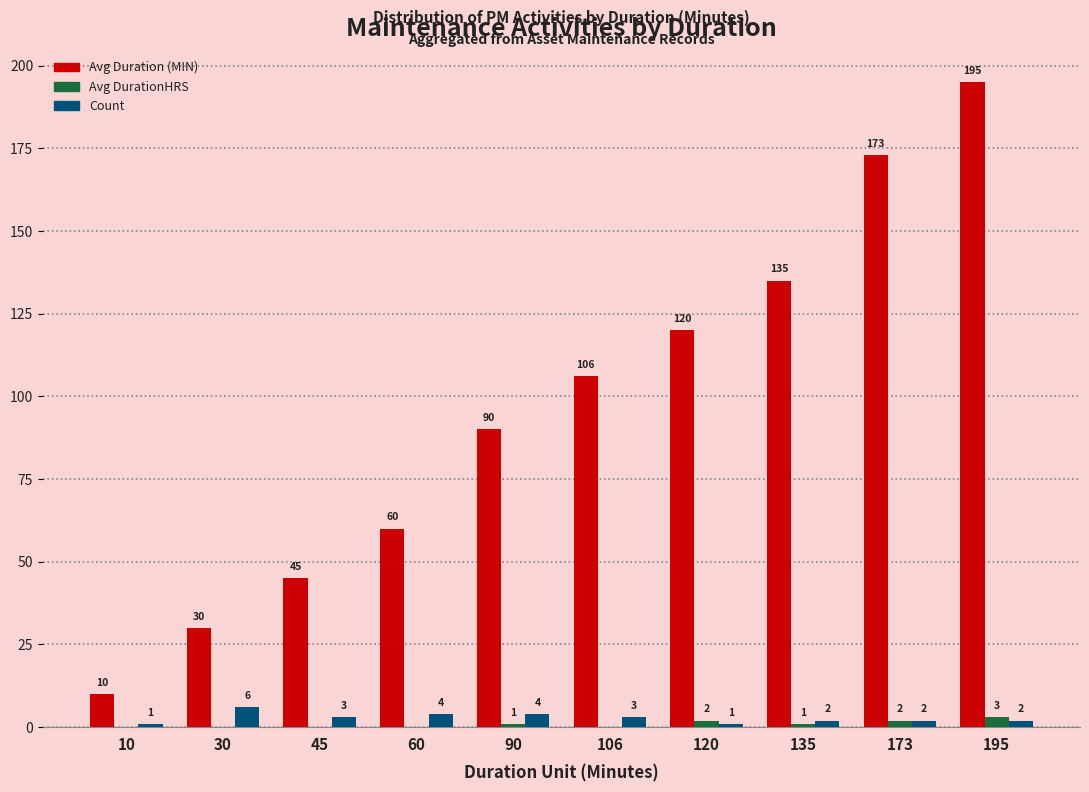

Are the bars horizontal?

No